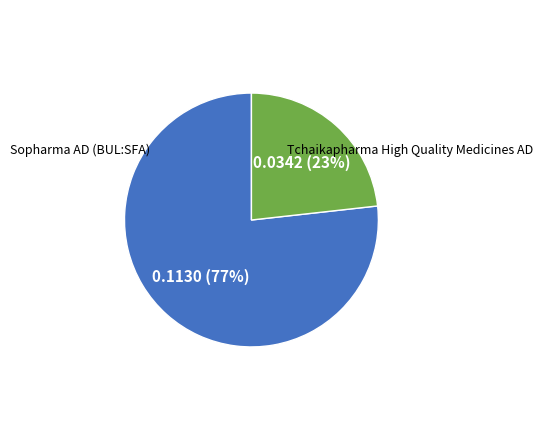

To the nearest percent, what is the difference between the largest and smallest slice percentages?

54%